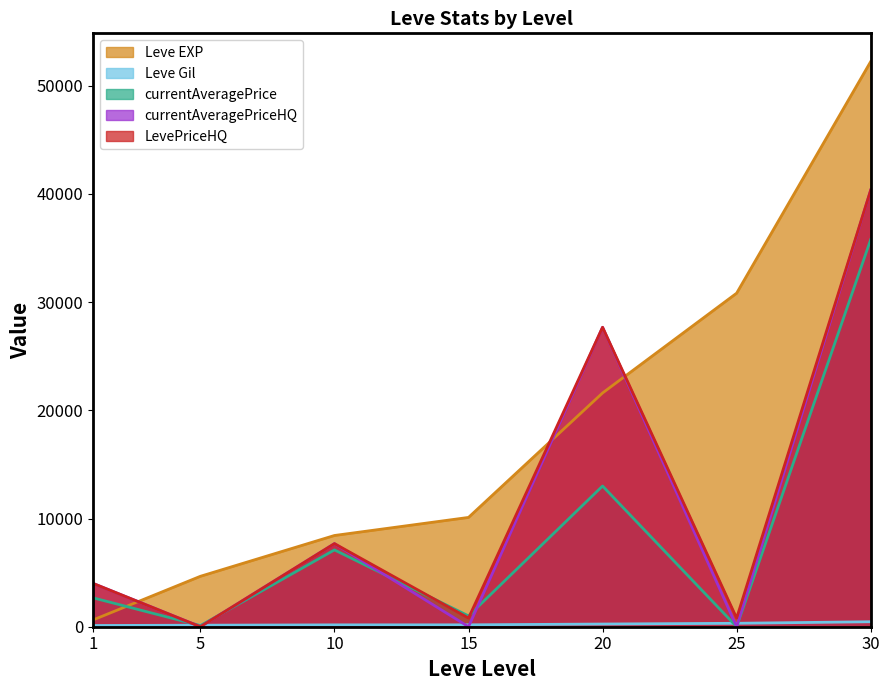

What is the difference between the second highest and minimum values in the currentAveragePrice series?

13001.9